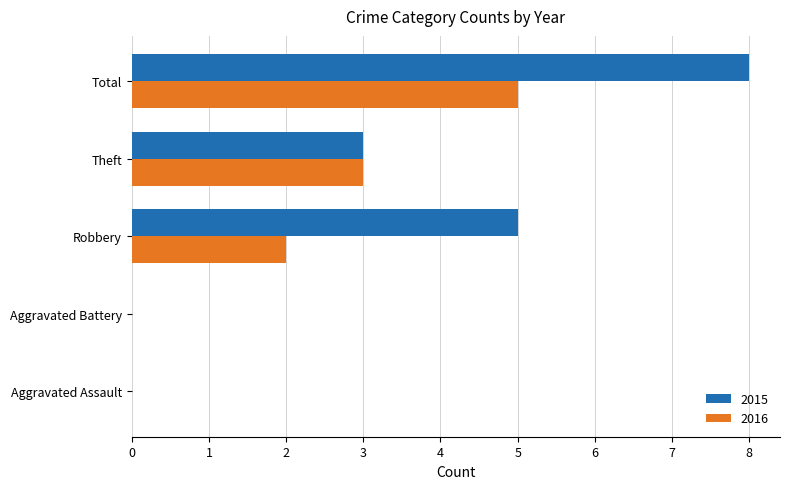

What are all the series names shown in the legend?

2015, 2016